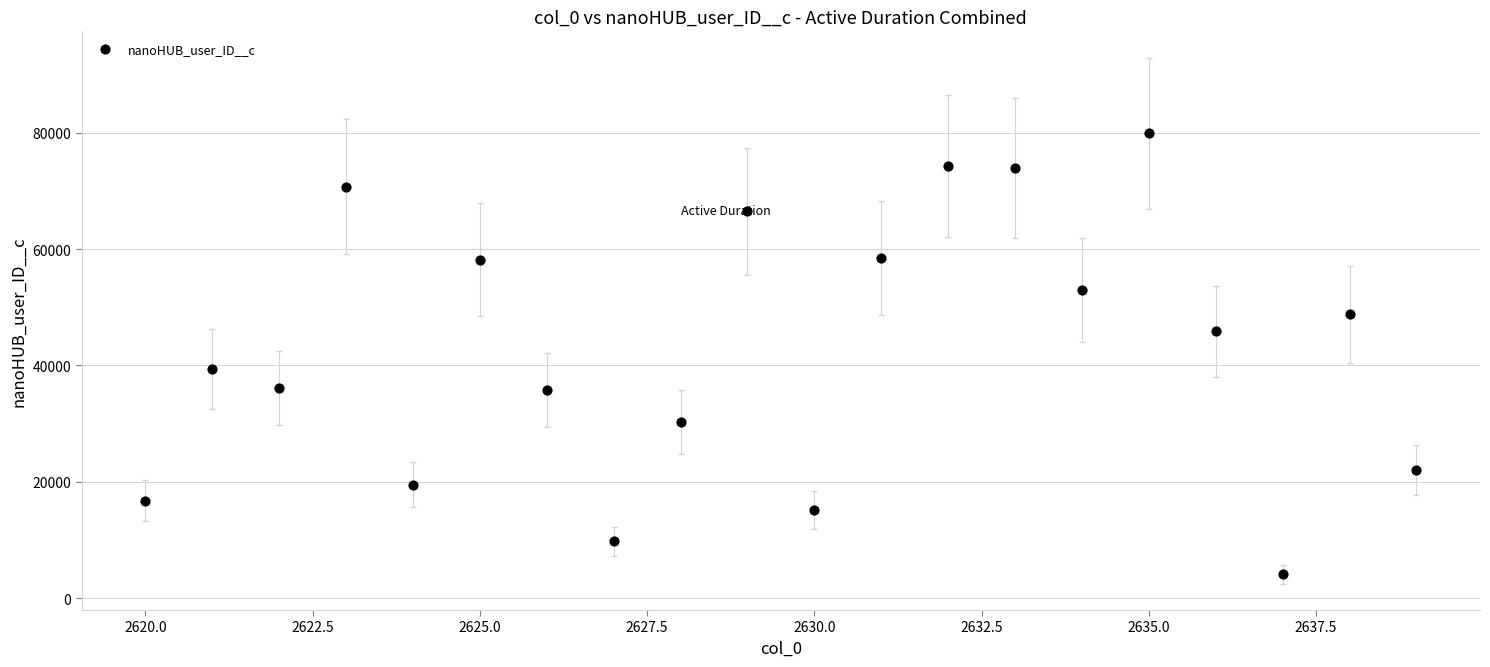

What is the range of Y values (max minus min)?

75781